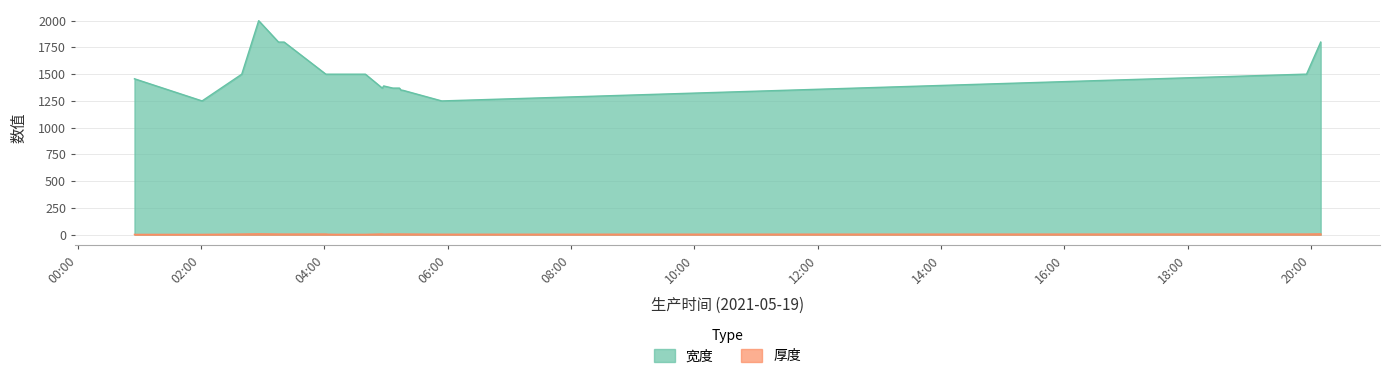

What position from the right is 2021-05-19 05:54:08?

4